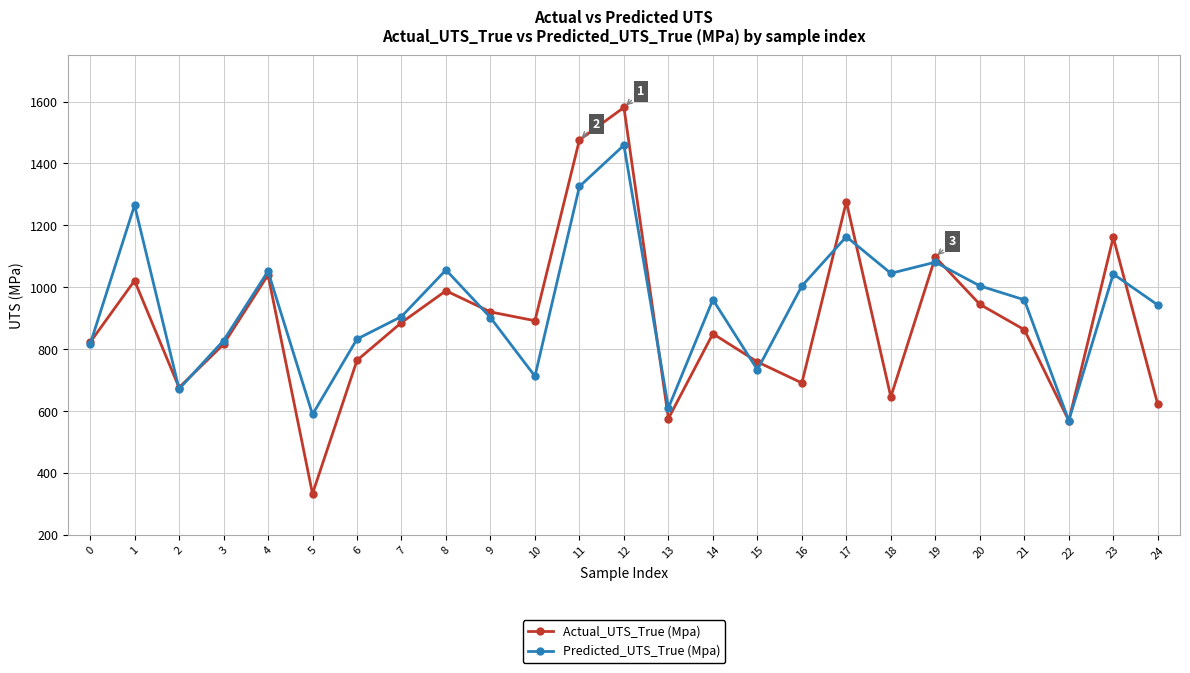

The Predicted_UTS_True (Mpa) series shows 902.2 at 9. True or false?

True